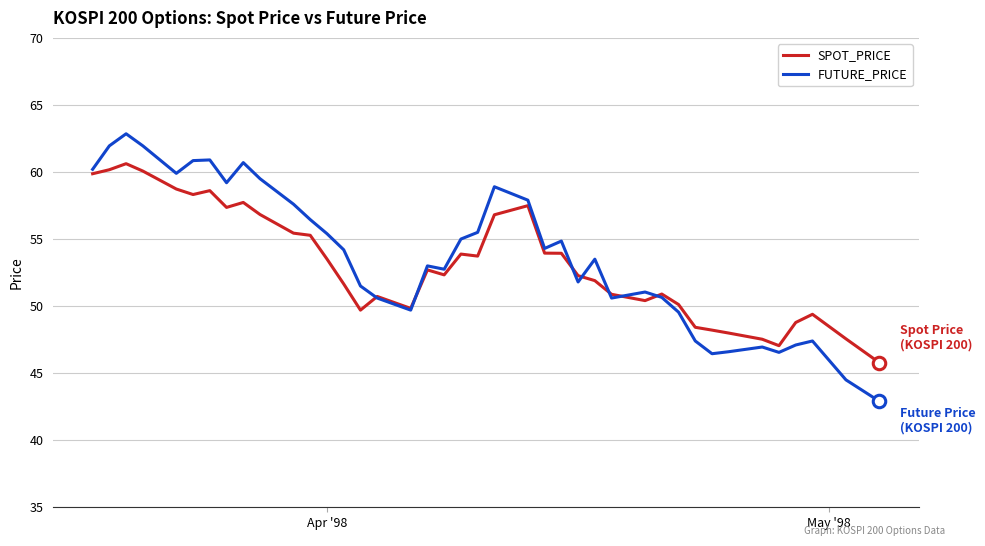

What is the minimum value shown in the chart?

42.9